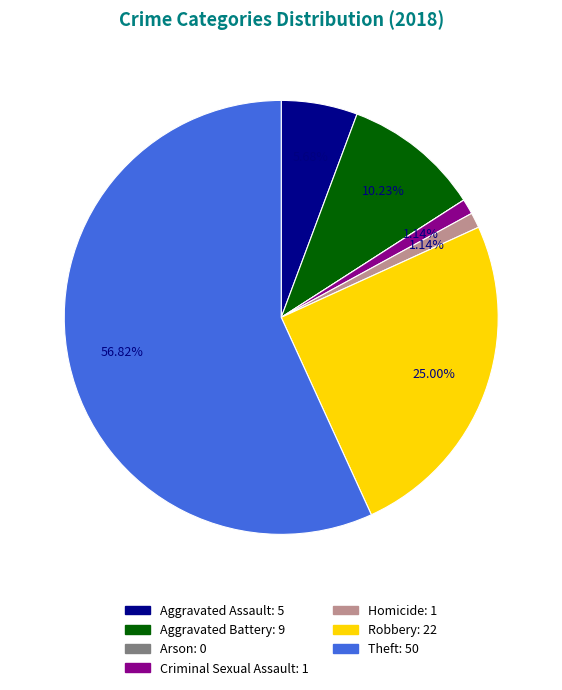

Which category has the biggest portion of the pie?

Theft